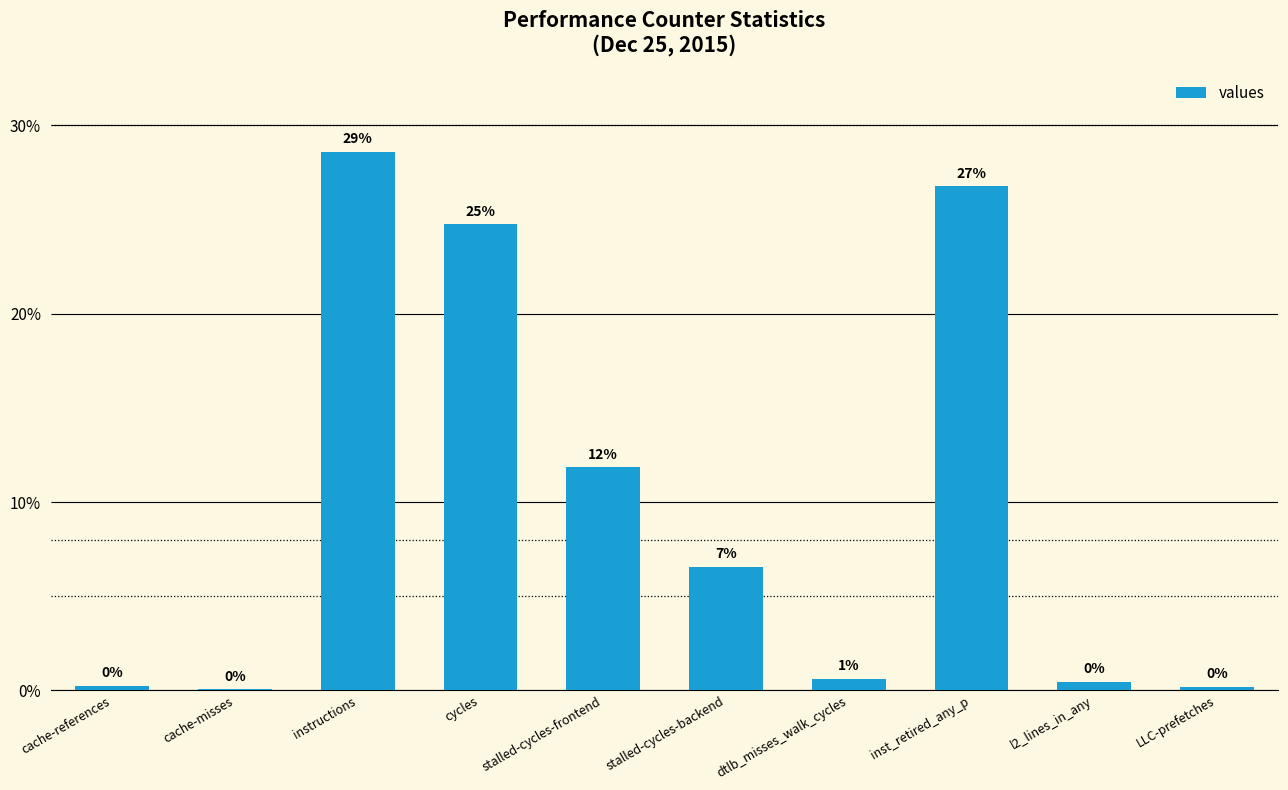

At which label does the data first exceed 6?

instructions